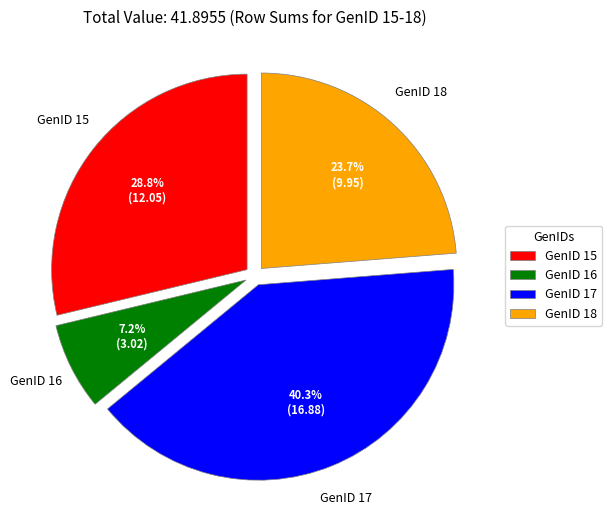

Is it true that GenID 15 is 29% of the pie?

True